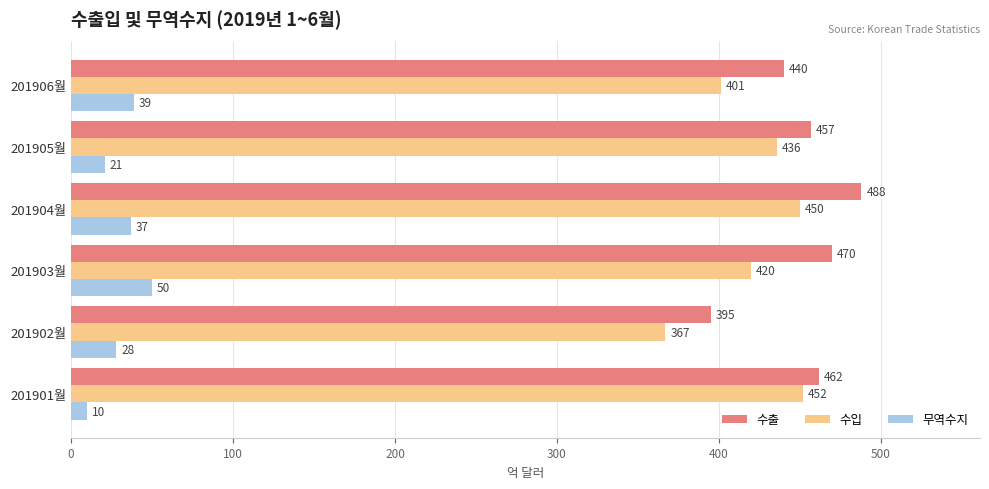

List the labels in order of 수출 value, smallest first.

201902월, 201906월, 201905월, 201901월, 201903월, 201904월